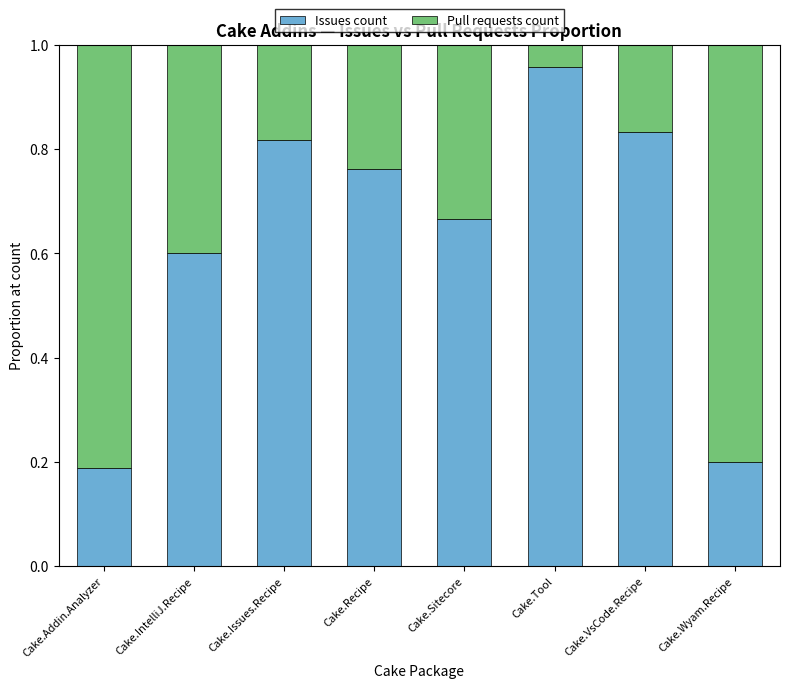

Read the Issues count value at Cake.IntelliJ.Recipe.

0.6